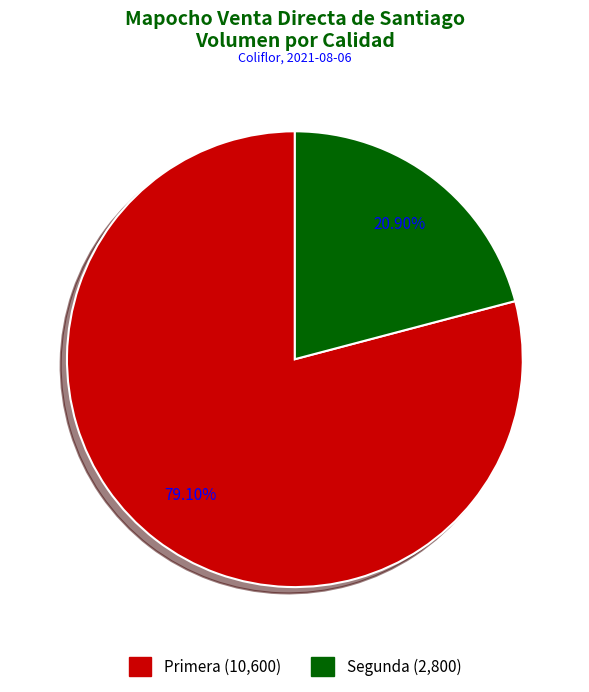

To the nearest percent, what is the difference between the Segunda and Primera slice percentages?

58%